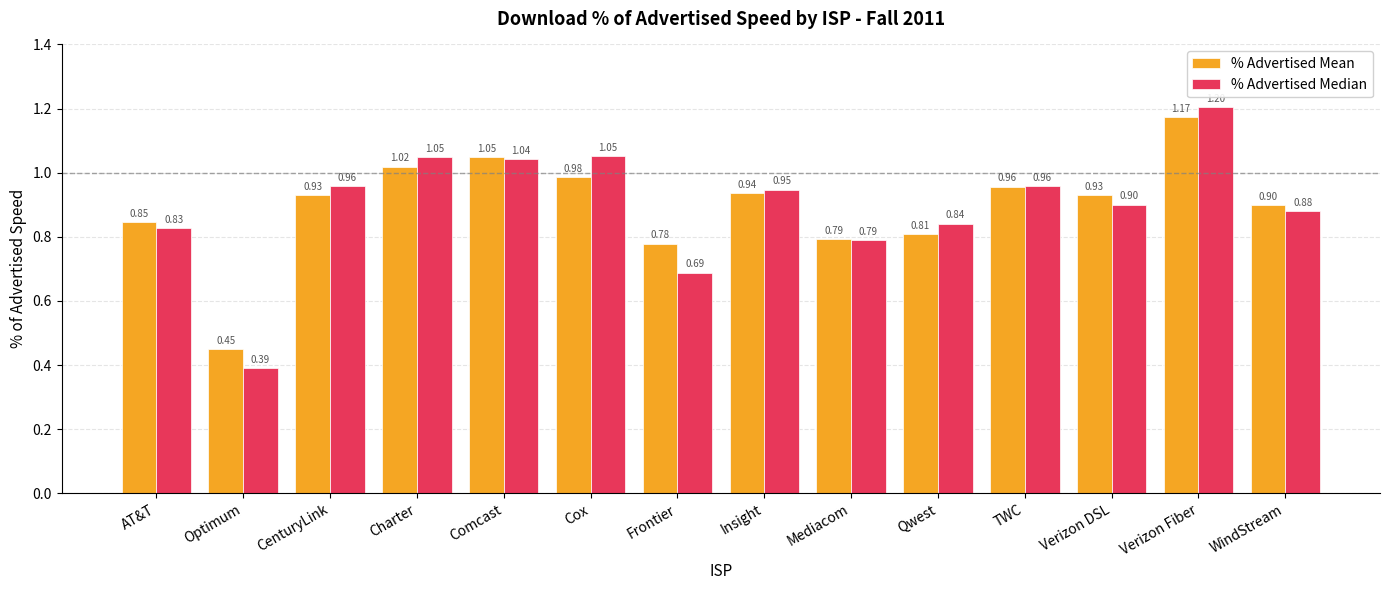

Which category has the lowest value in the % Advertised Median series?

Optimum